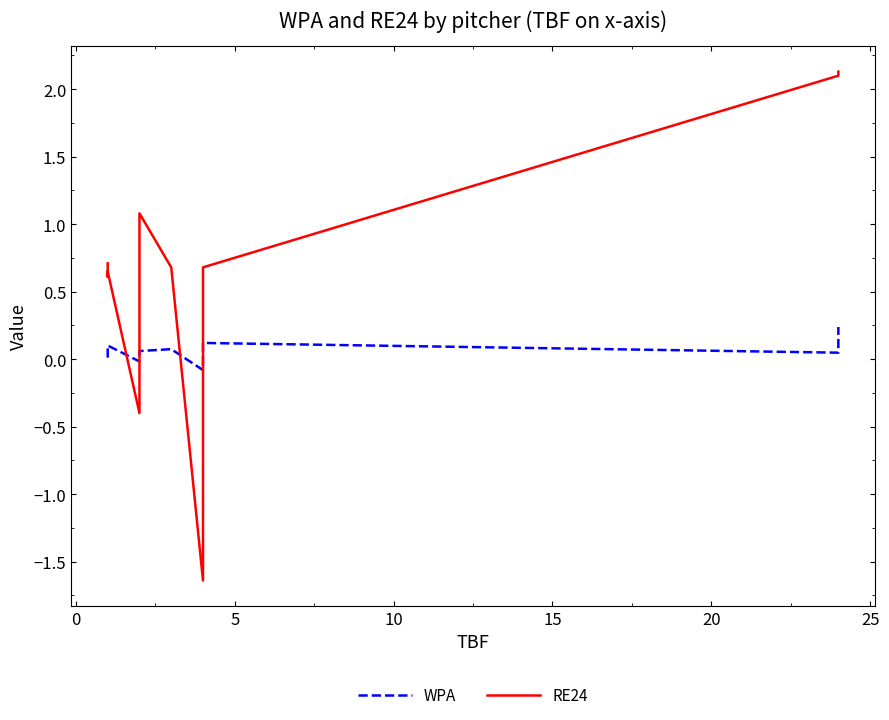

How many interior local peaks does the RE24 series have?

2